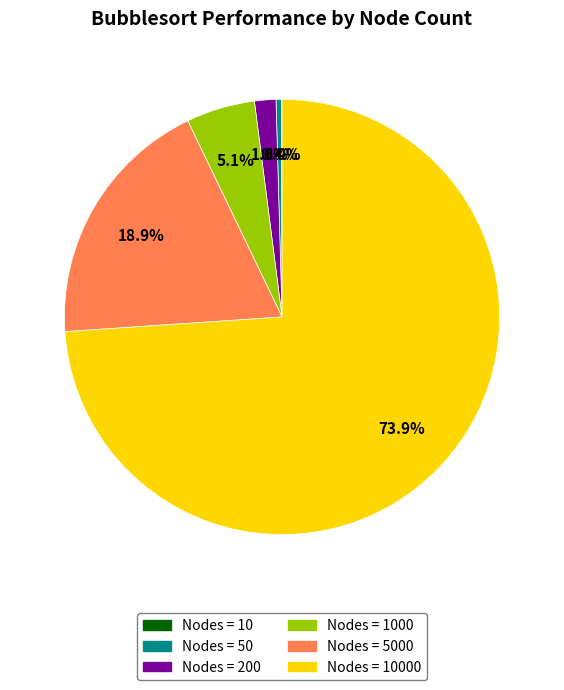

Does any single category account for the majority?

Yes